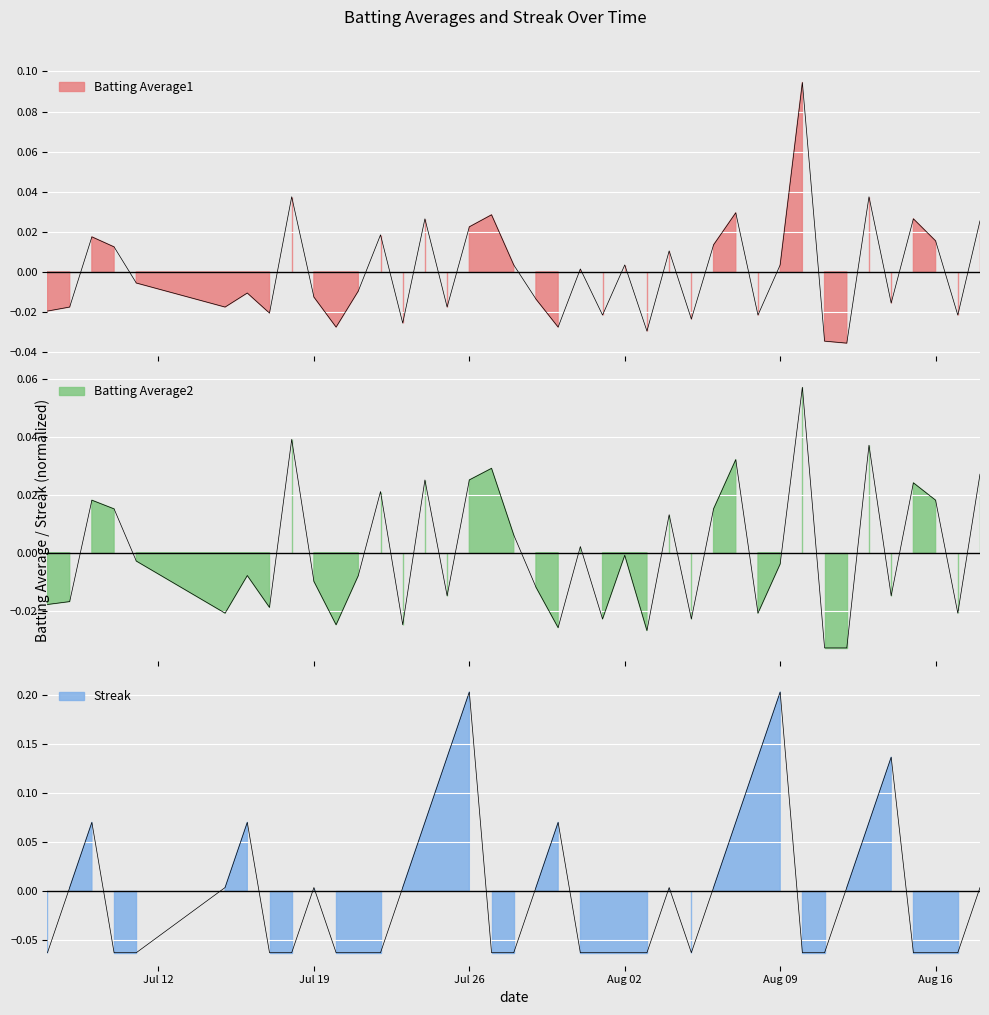

What is the difference between the maximum and minimum values in the Batting Average2 series?

0.1